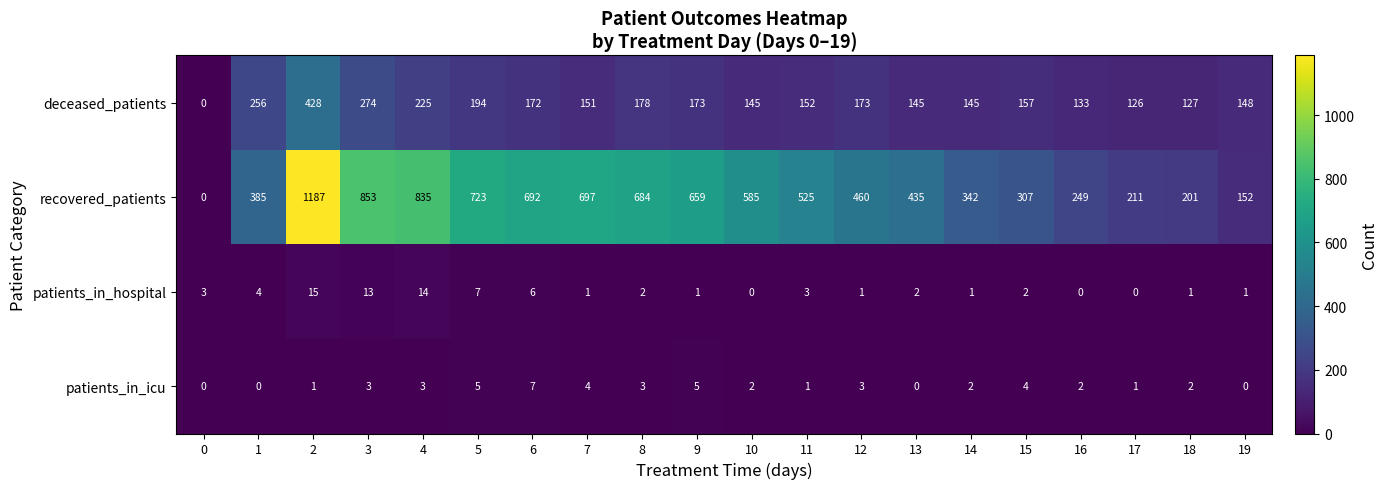

What is the difference between the second highest and minimum values in the patients_in_hospital series?

14